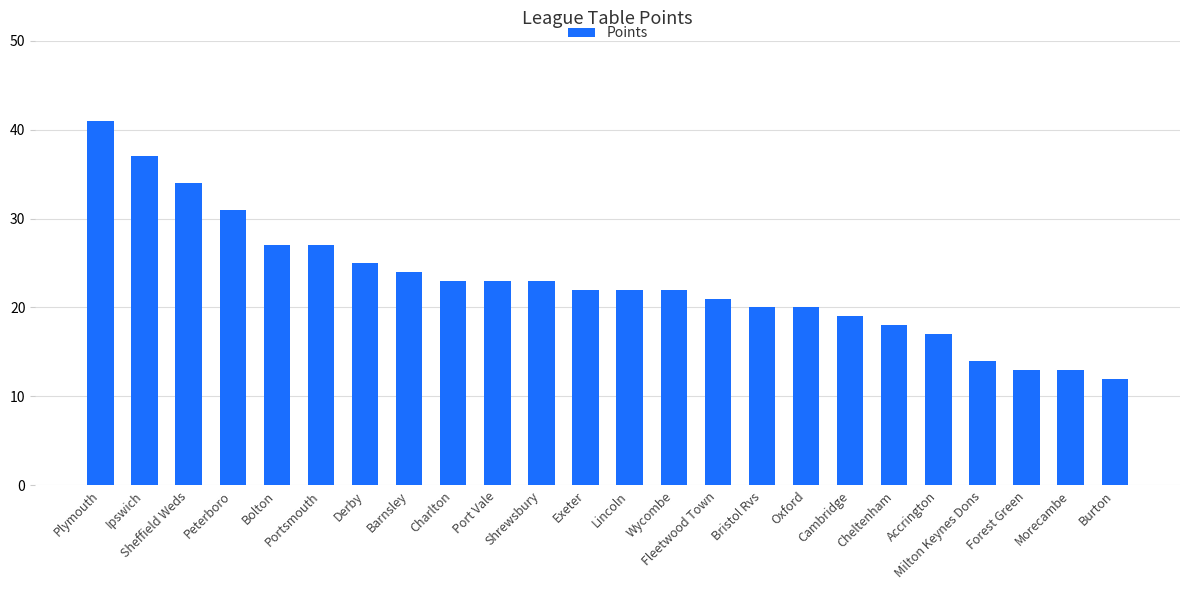

What is the average value?

23